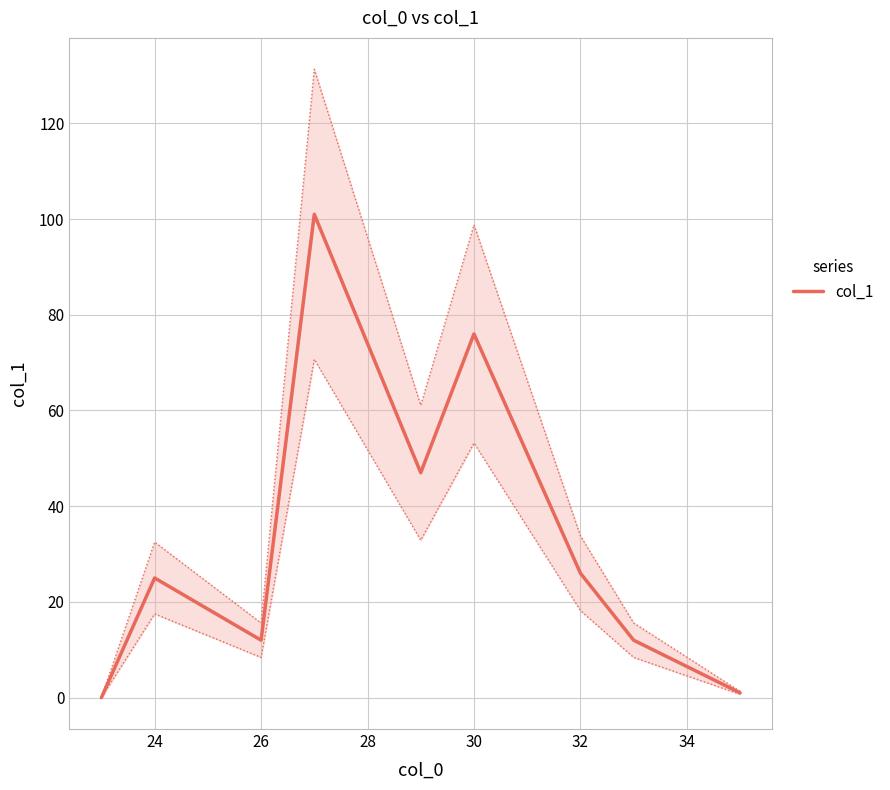

The value of col_1 at 26 is 12. True or false?

True